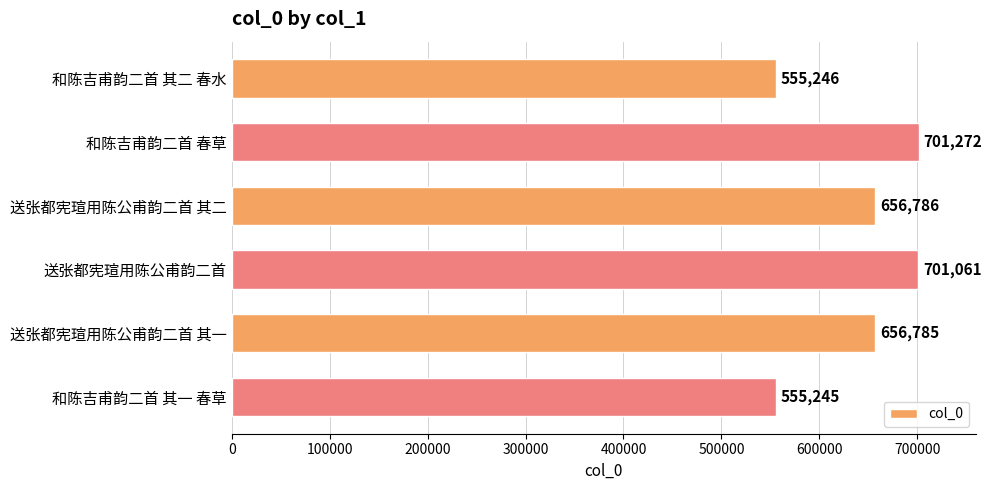

What is the sum of all values?

3826395